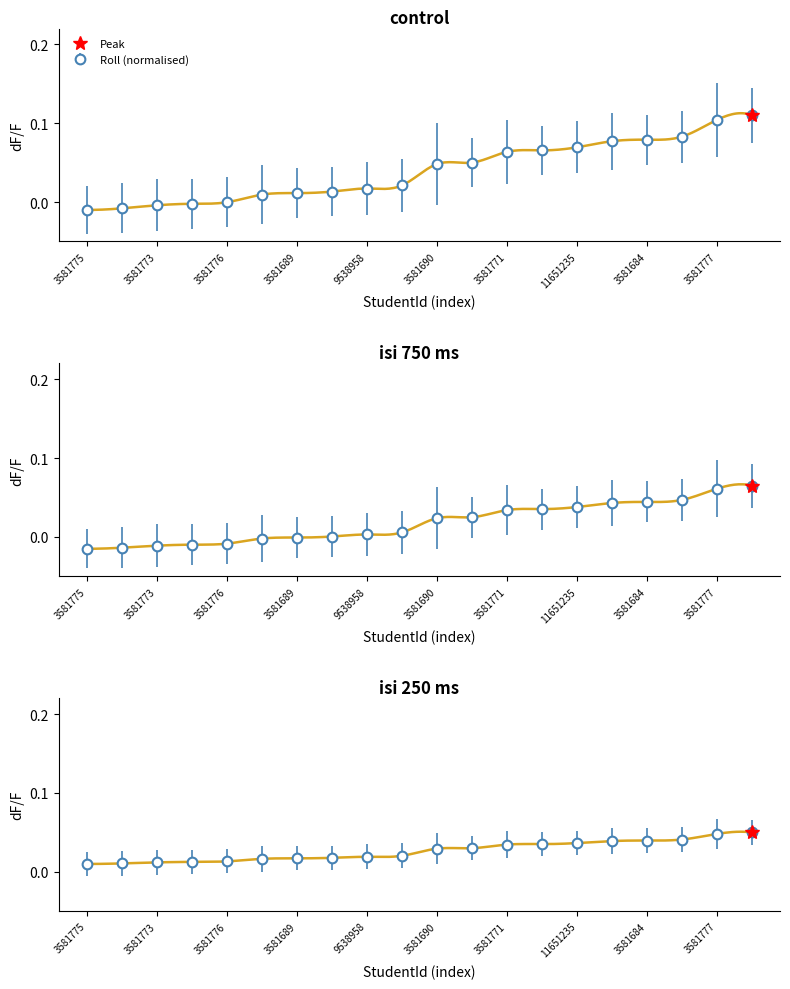

How many data points are less than 0?

5